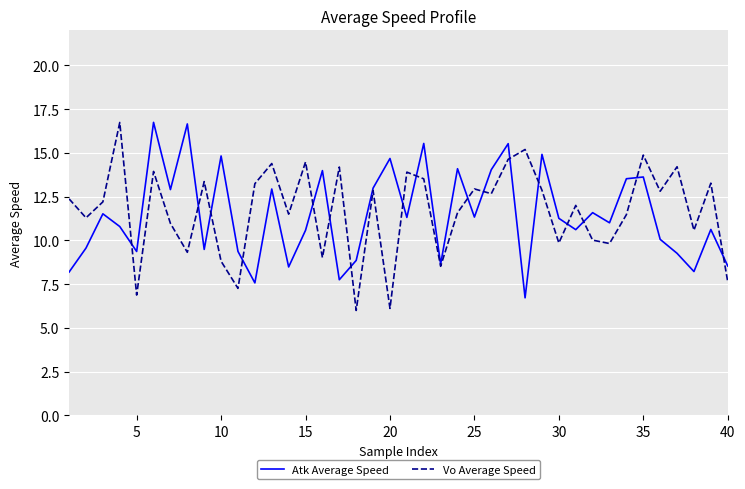

What is the maximum value shown in the chart?

16.7